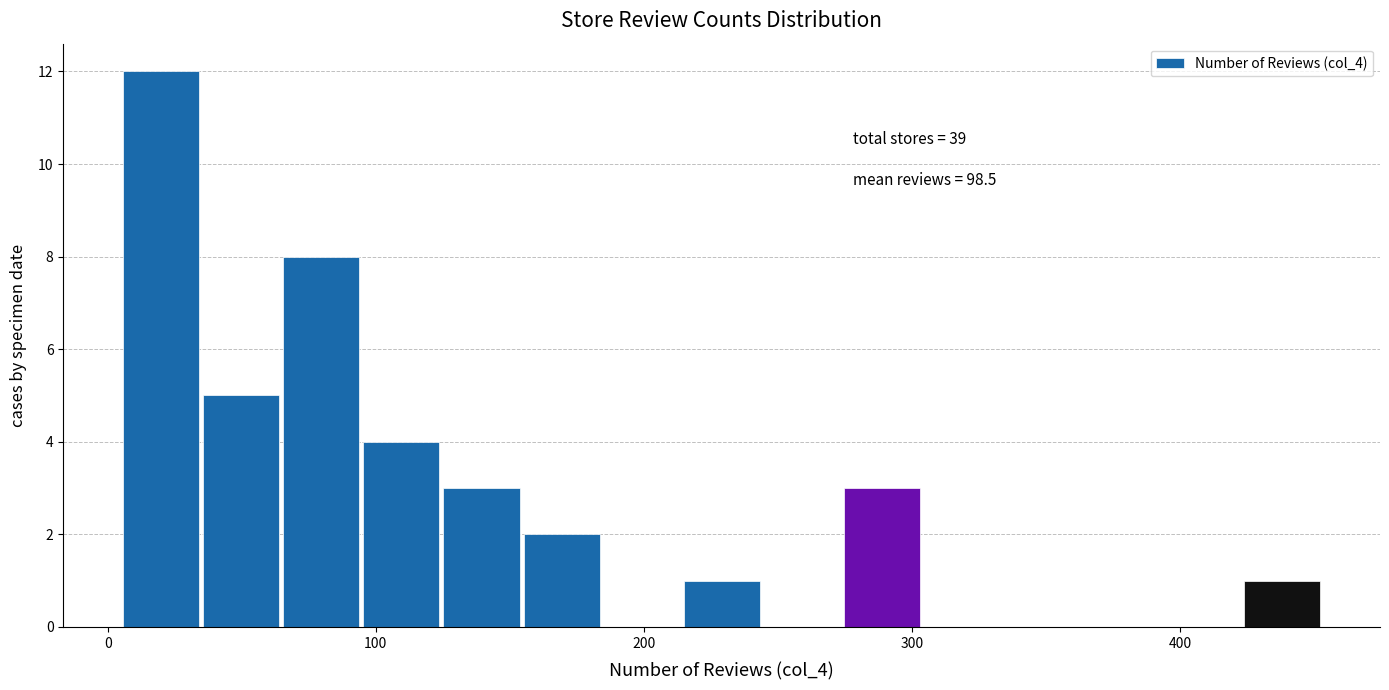

Read against the x-axis, roughly where is the centre of the tallest bar?

20